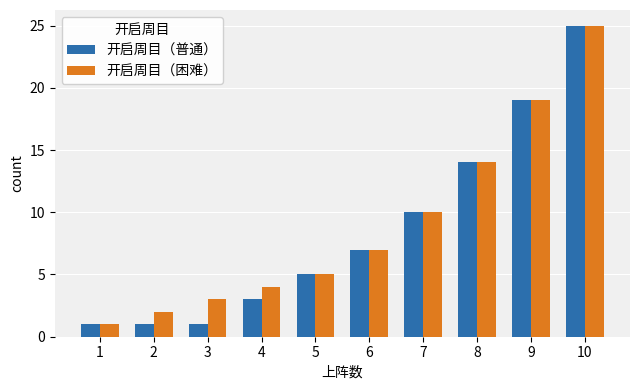

At which label does 开启周目（困难） reach its peak?

10